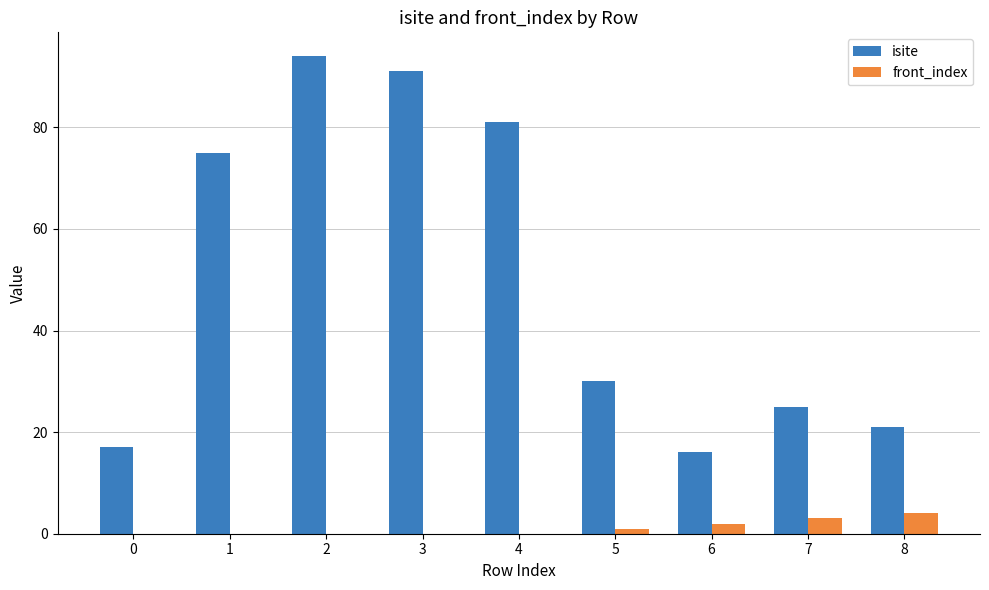

Does the chart contain stacked bars?

No